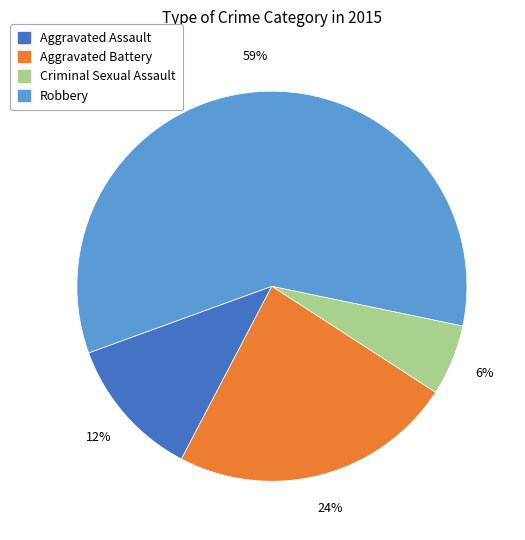

Is it true that Aggravated Assault is 12% of the pie?

True